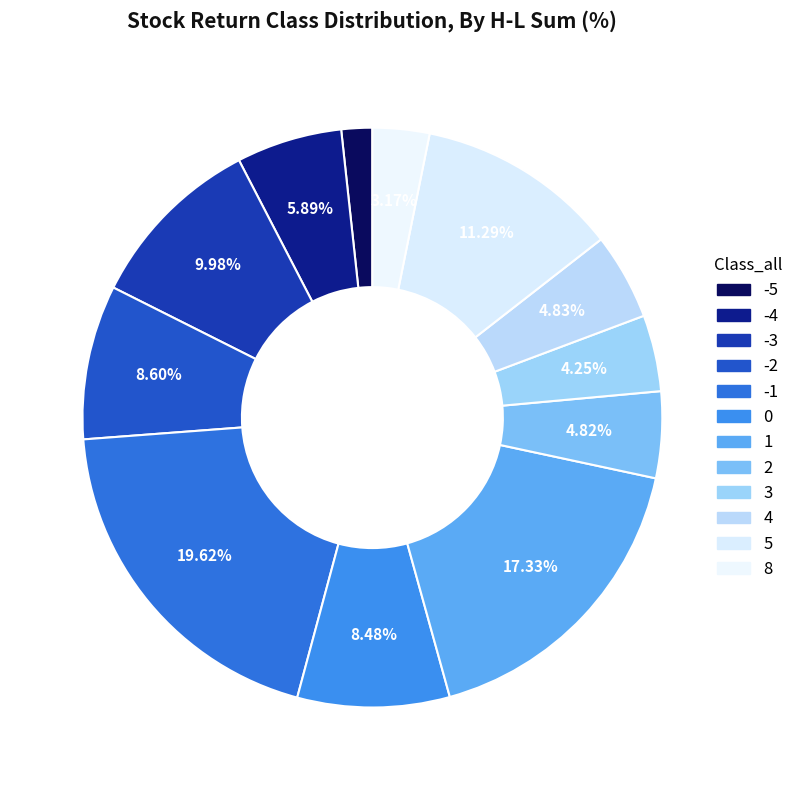

To the nearest percent, what is the difference between the largest and smallest slice percentages?

18%